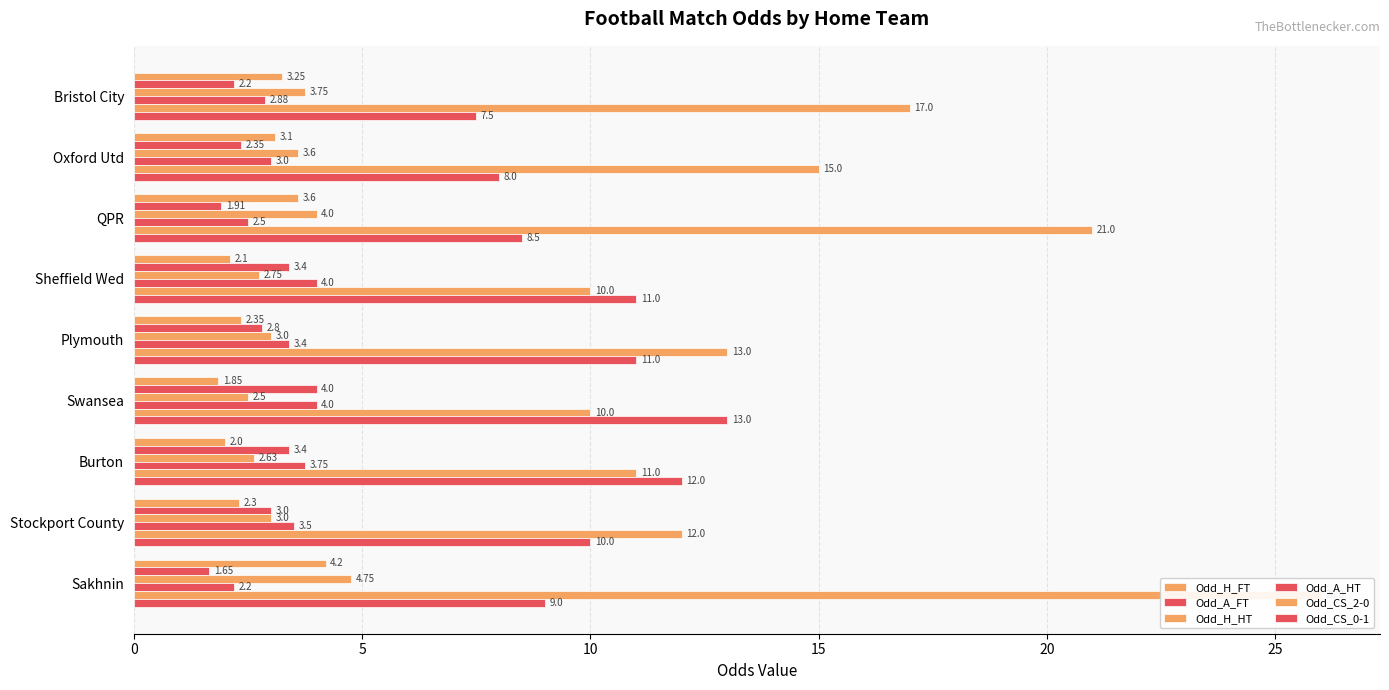

What is the total value across all series at Swansea?

35.4